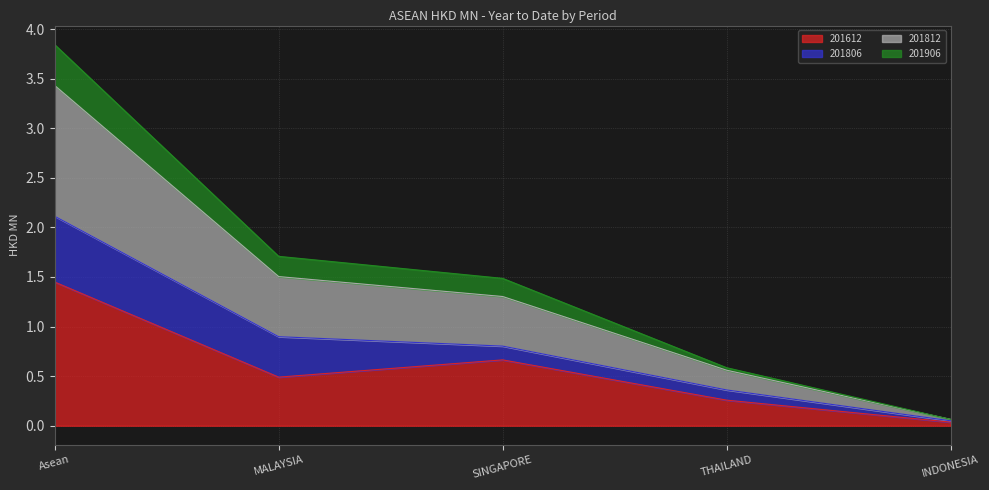

Is the value of 201612 at MALAYSIA greater than the value of 201906 at INDONESIA?

Yes